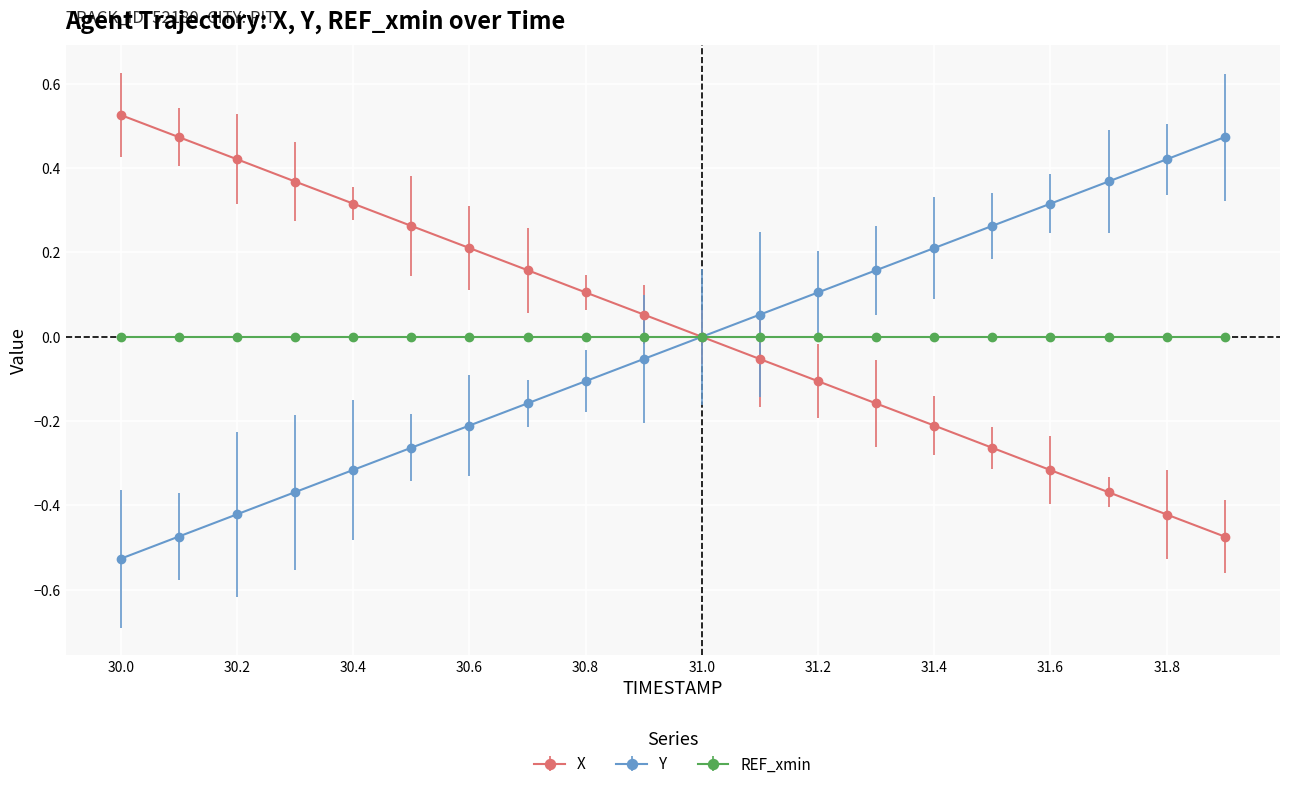

True or false: Y has more than 0 interior local peaks.

False